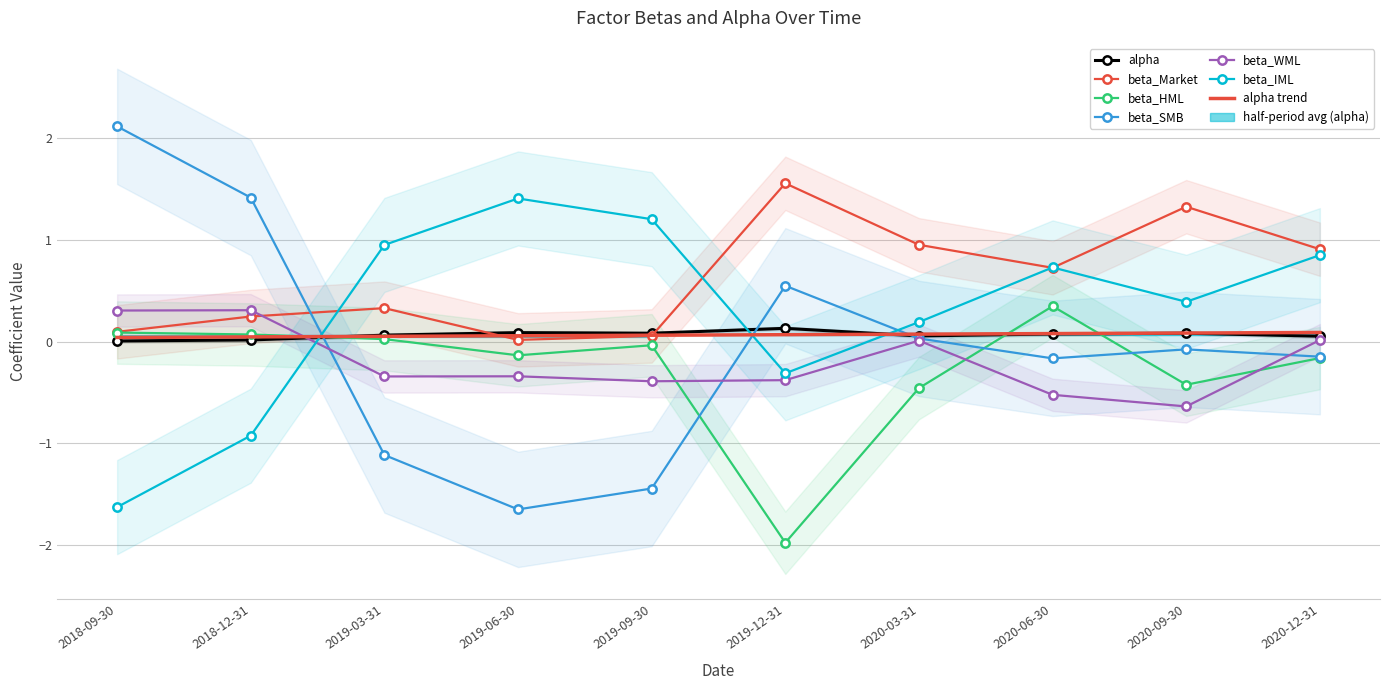

Reading left to right, list all the values displayed in this chart.

alpha: 2018-09-30=0.0	2018-12-31=0.0	2019-03-31=0.1	2019-06-30=0.1	2019-09-30=0.1	2019-12-31=0.1	2020-03-31=0.1	2020-06-30=0.1	2020-09-30=0.1	2020-12-31=0.1
beta_Market: 2018-09-30=0.1	2018-12-31=0.2	2019-03-31=0.3	2019-06-30=0.0	2019-09-30=0.1	2019-12-31=1.6	2020-03-31=1.0	2020-06-30=0.7	2020-09-30=1.3	2020-12-31=0.9
beta_HML: 2018-09-30=0.1	2018-12-31=0.1	2019-03-31=0.0	2019-06-30=-0.1	2019-09-30=-0.0	2019-12-31=-2.0	2020-03-31=-0.5	2020-06-30=0.3	2020-09-30=-0.4	2020-12-31=-0.2
beta_SMB: 2018-09-30=2.1	2018-12-31=1.4	2019-03-31=-1.1	2019-06-30=-1.7	2019-09-30=-1.4	2019-12-31=0.5	2020-03-31=0.0	2020-06-30=-0.2	2020-09-30=-0.1	2020-12-31=-0.1
beta_WML: 2018-09-30=0.3	2018-12-31=0.3	2019-03-31=-0.3	2019-06-30=-0.3	2019-09-30=-0.4	2019-12-31=-0.4	2020-03-31=0.0	2020-06-30=-0.5	2020-09-30=-0.6	2020-12-31=0.0
beta_IML: 2018-09-30=-1.6	2018-12-31=-0.9	2019-03-31=0.9	2019-06-30=1.4	2019-09-30=1.2	2019-12-31=-0.3	2020-03-31=0.2	2020-06-30=0.7	2020-09-30=0.4	2020-12-31=0.8